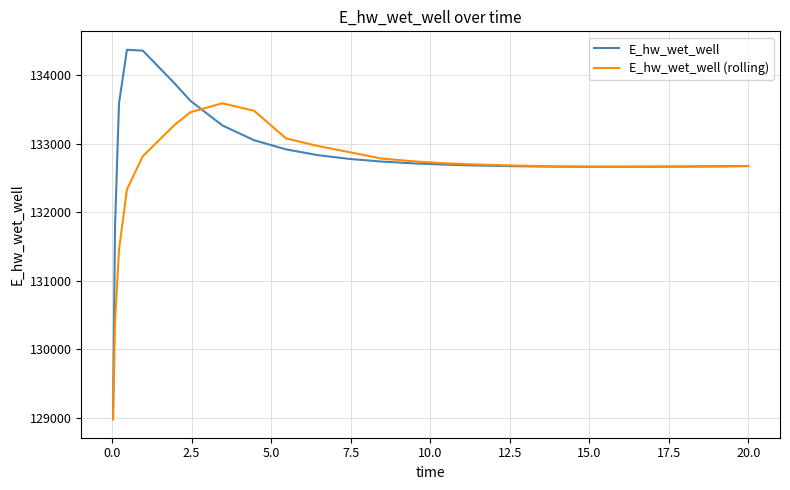

Which series has the largest range (max minus min)?

E_hw_wet_well